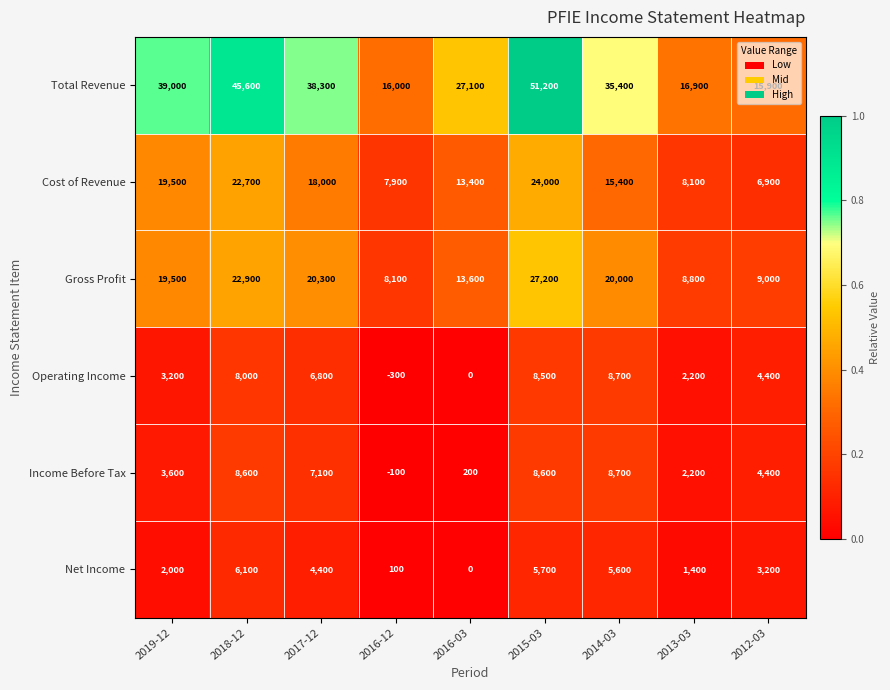

What is the smallest value displayed?

-300